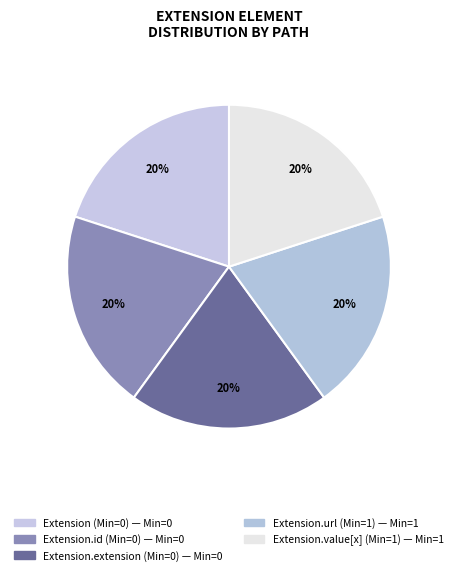

How many slices are in this pie chart?

5